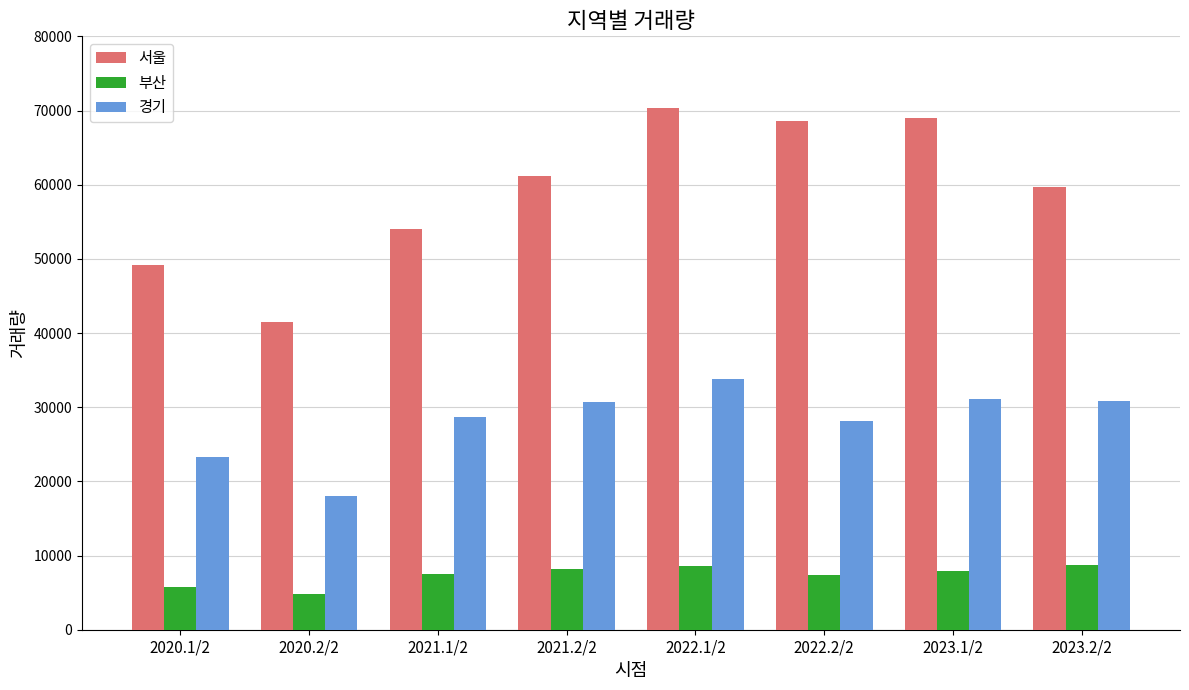

What are all the series names shown in the legend?

서울, 부산, 경기